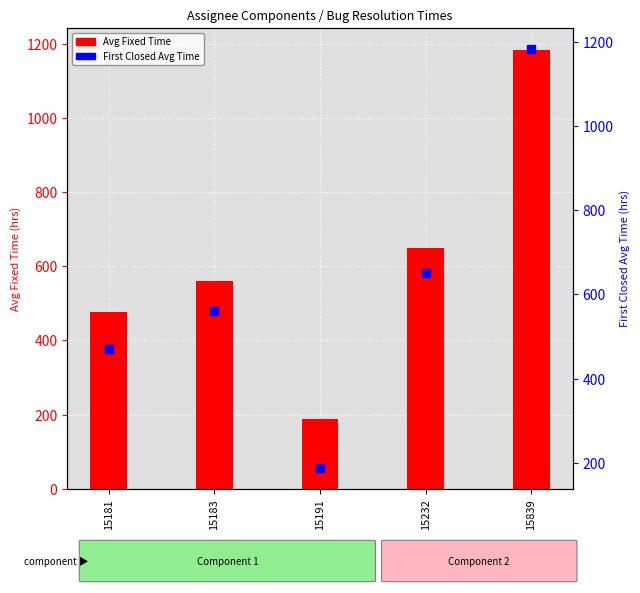

What is the total value across all series at 15191?

375.4